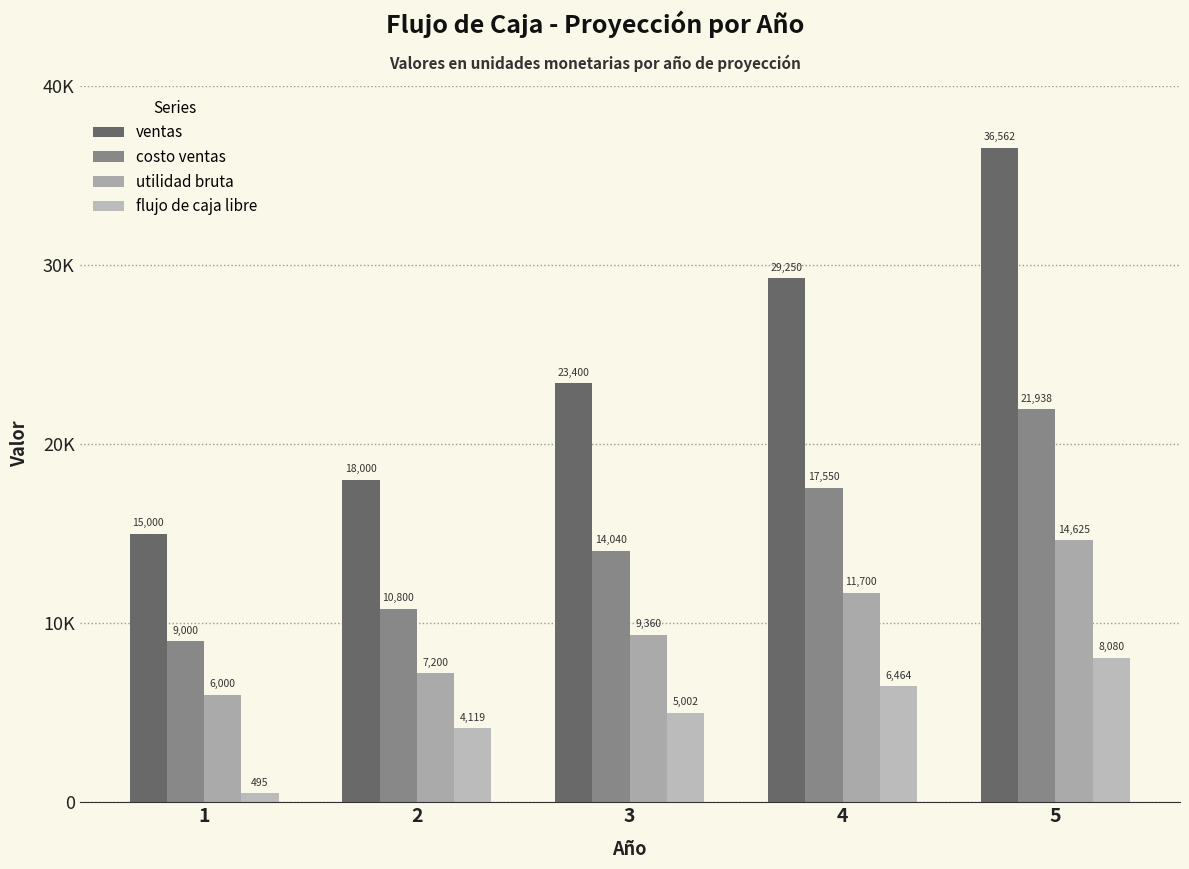

What is the value of the costo ventas bar at the 3rd from the left?

14040.0